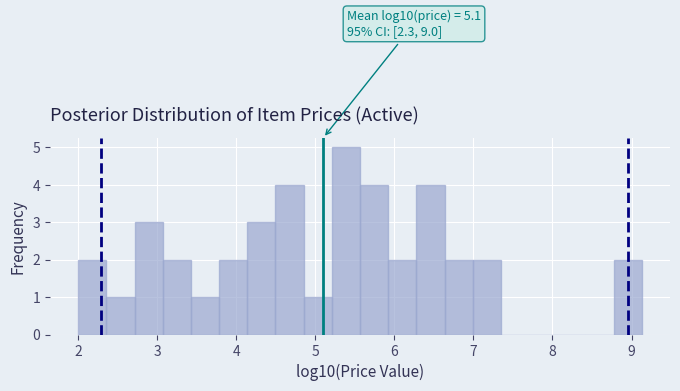

Around what value on the x-axis is the tallest bar? Give the approximate position of its centre, as read against the axis.

5.4